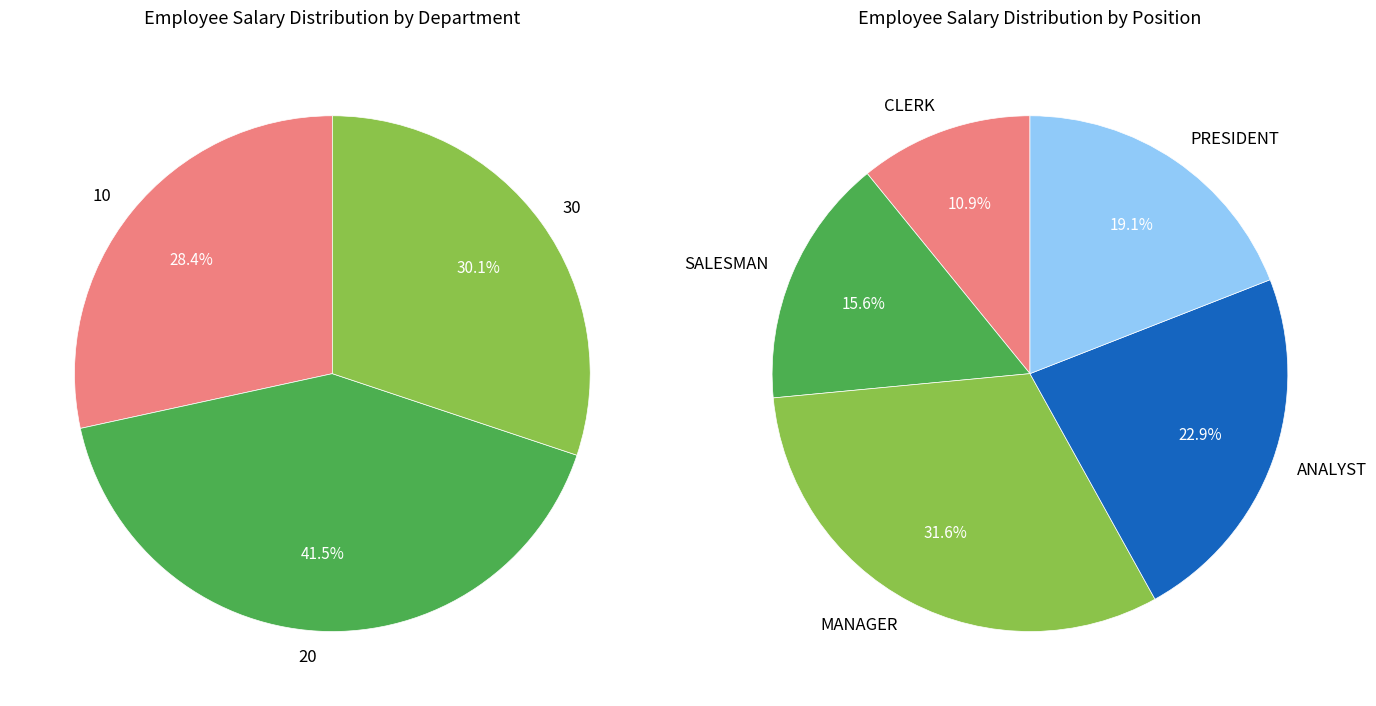

Does CLARK account for over 50% of the chart?

No